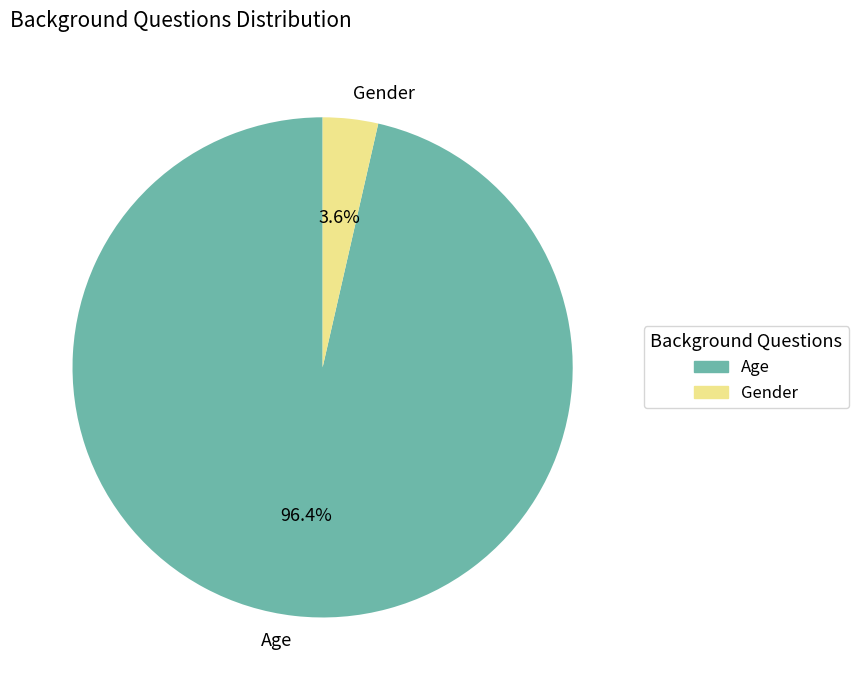

Which has a higher value, Age or Gender?

Age